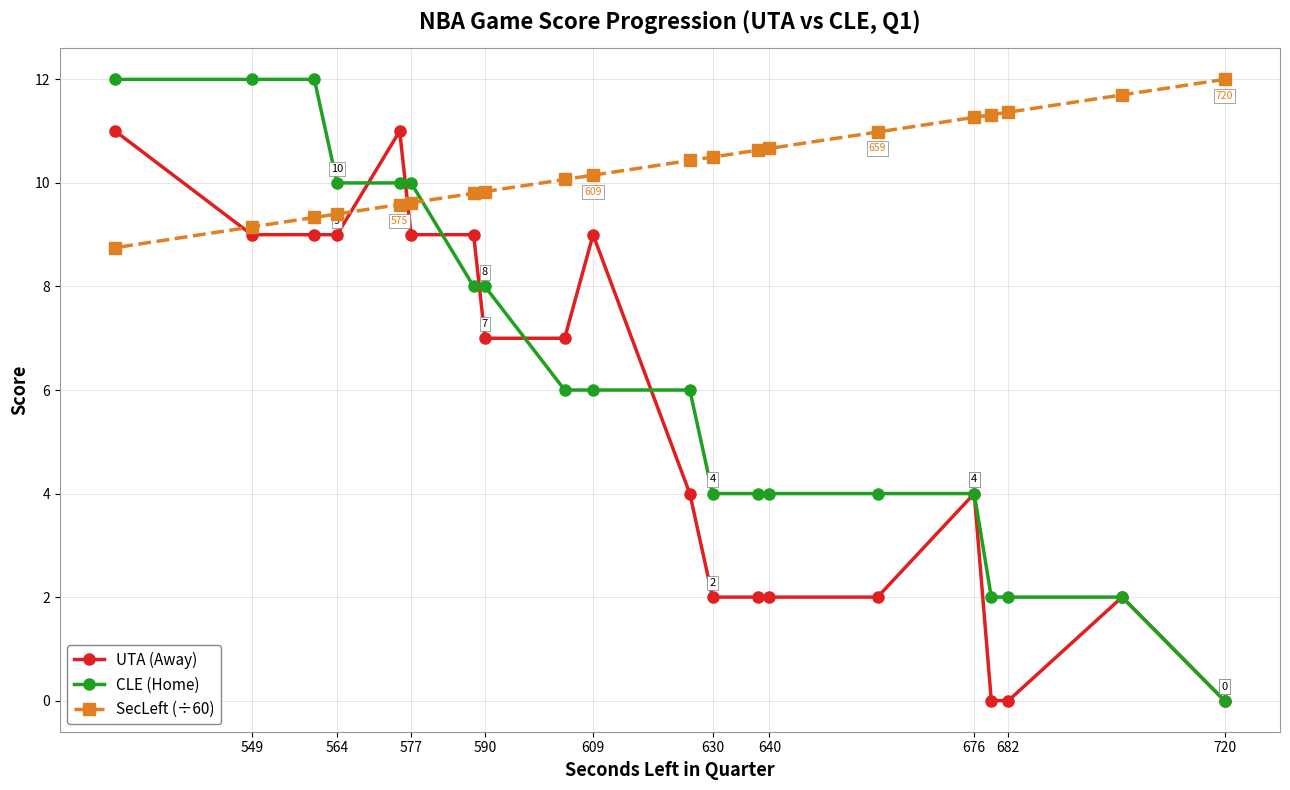

Is it true that SecLeft (÷60) equals 9.6 at 577?

True